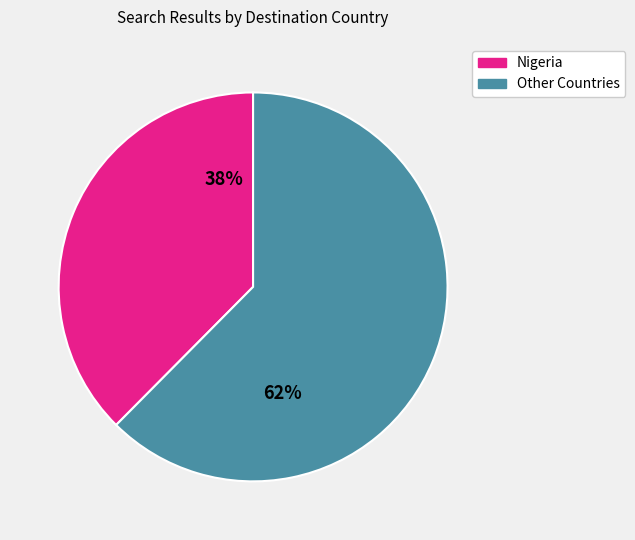

True or false: Nigeria accounts for 44% of the total.

False